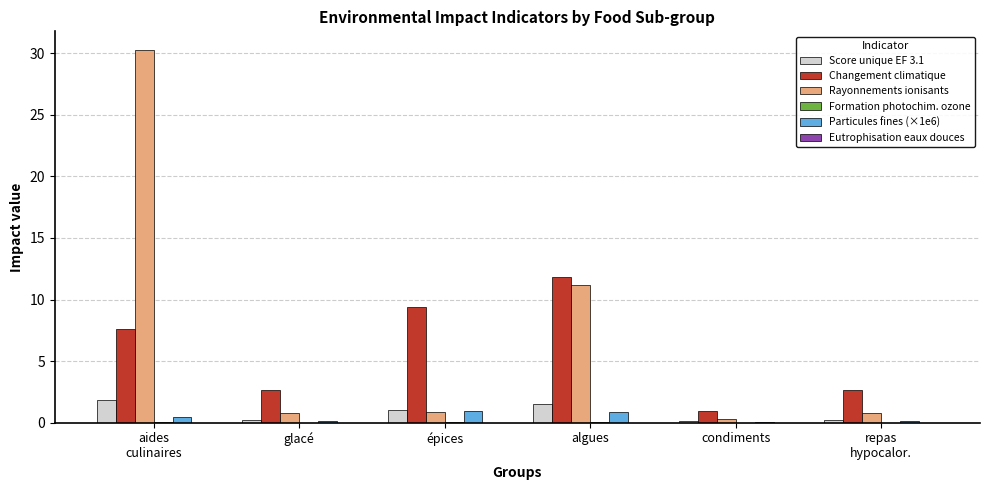

Which series has the largest total across all categories?

Rayonnements ionisants